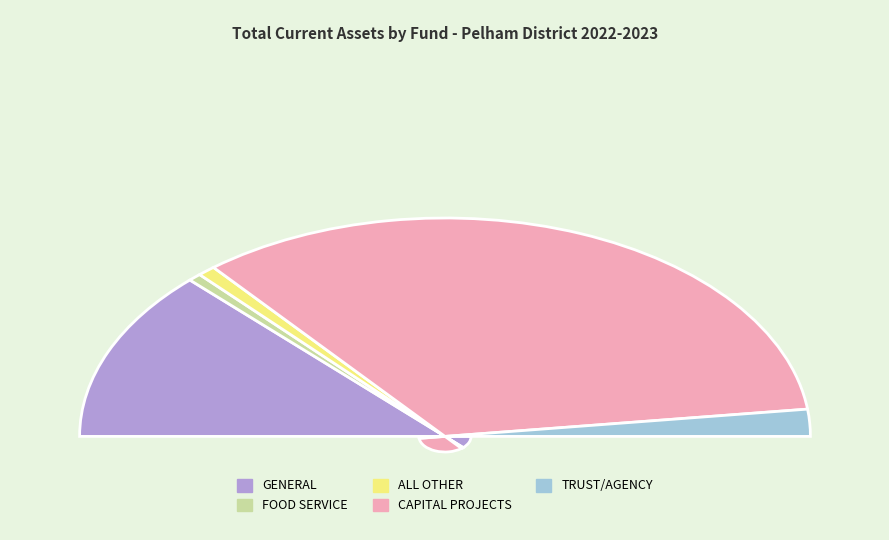

Does TRUST/AGENCY represent more than half of the total?

No